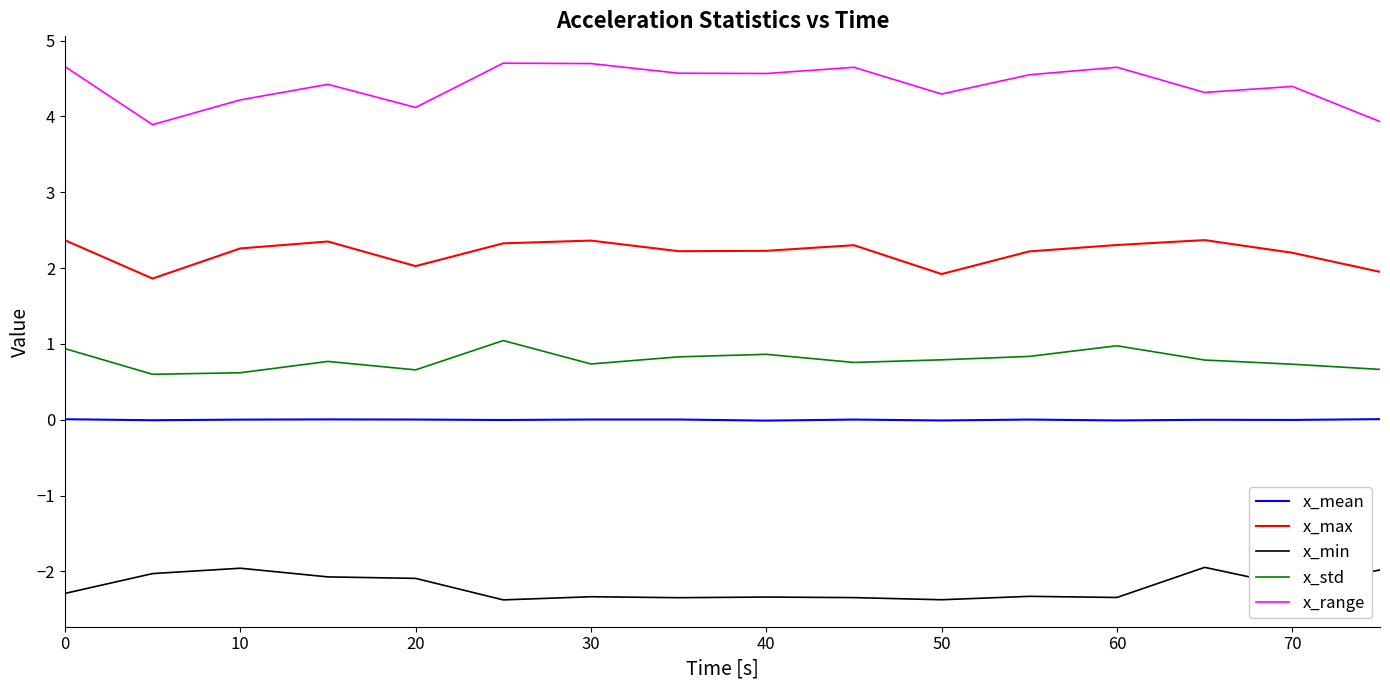

Which series has the widest spread of values?

x_range